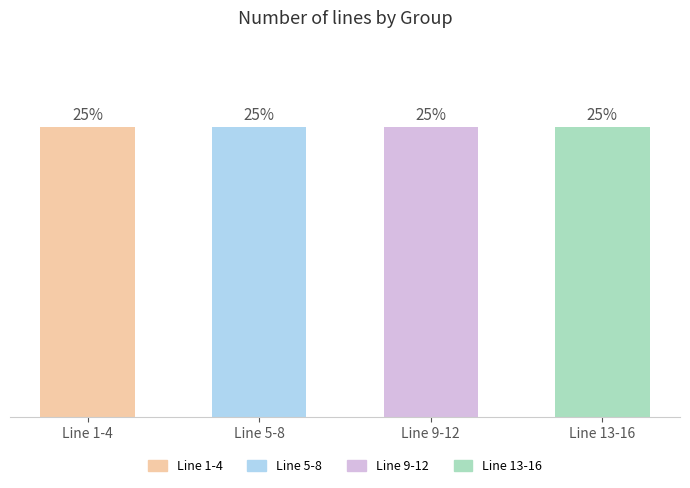

At which category is the sum across all series the highest?

Line 13-16